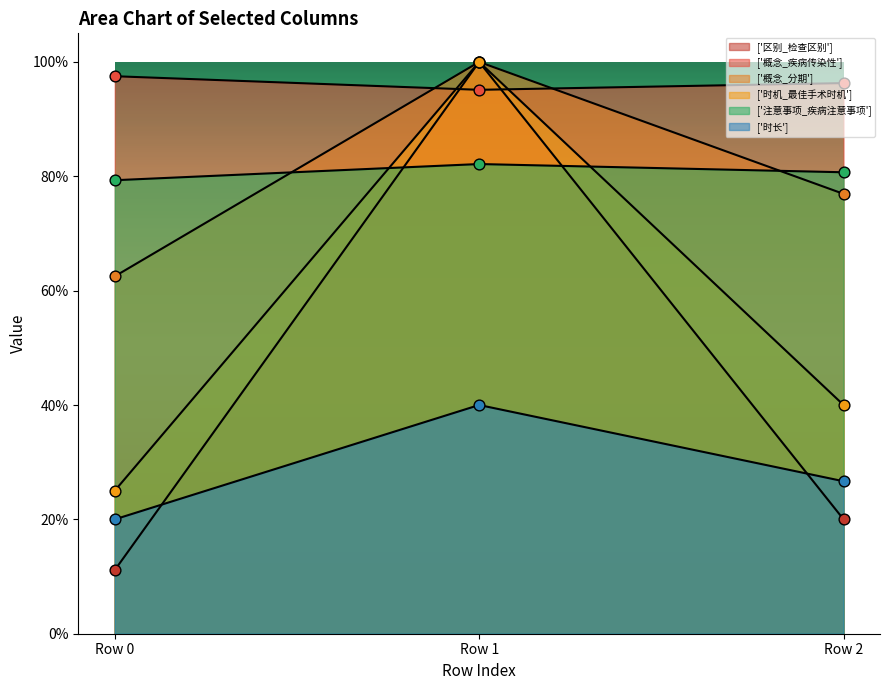

Which series has the largest Y range (max minus min)?

['区别_检查区别']